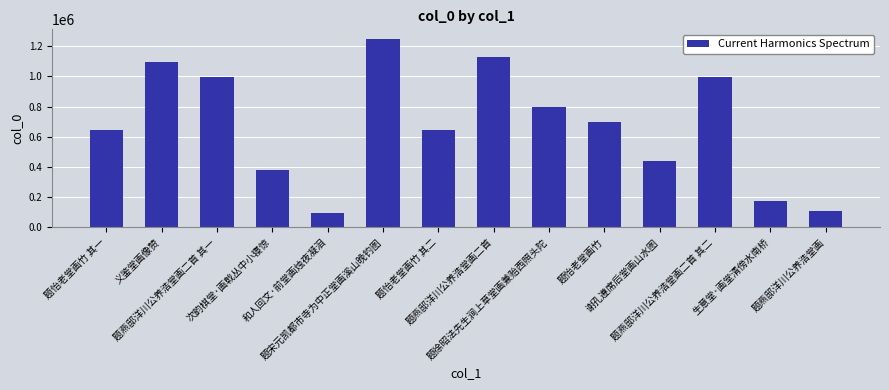

Does the chart contain any negative values?

No